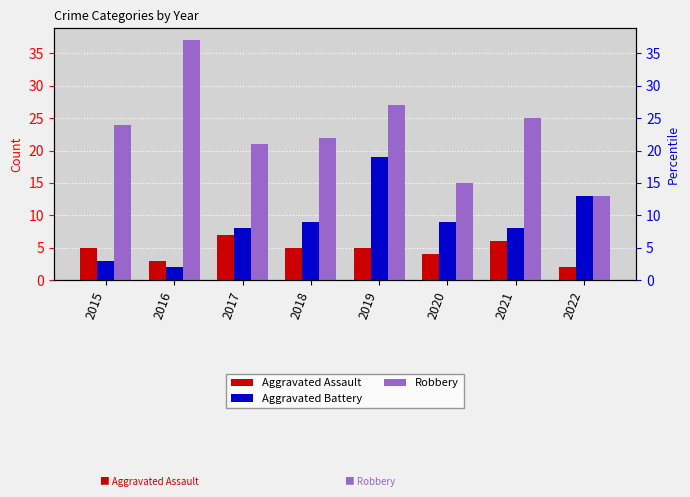

Which series has the largest total across all categories?

Robbery